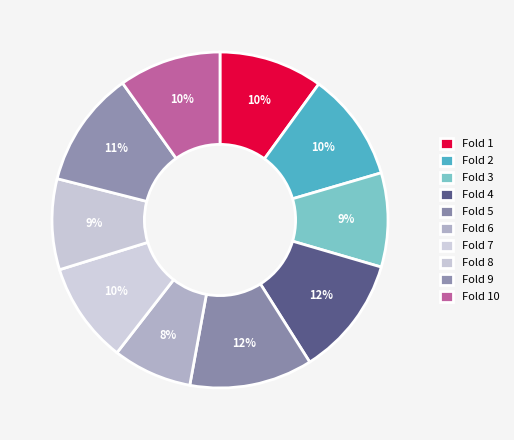

Which category has the smallest portion of the pie?

Fold 6